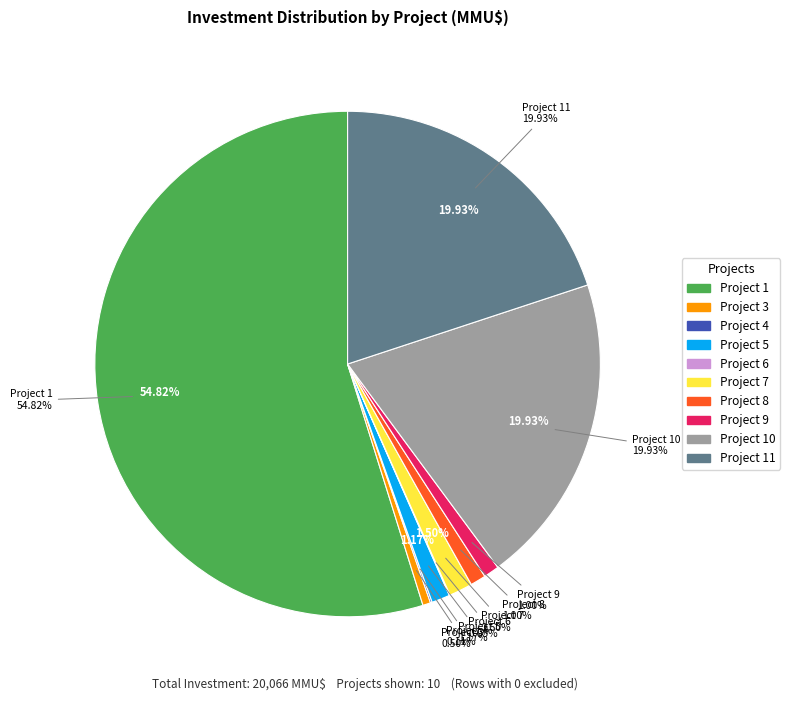

What is the smallest slice in the pie chart?

6